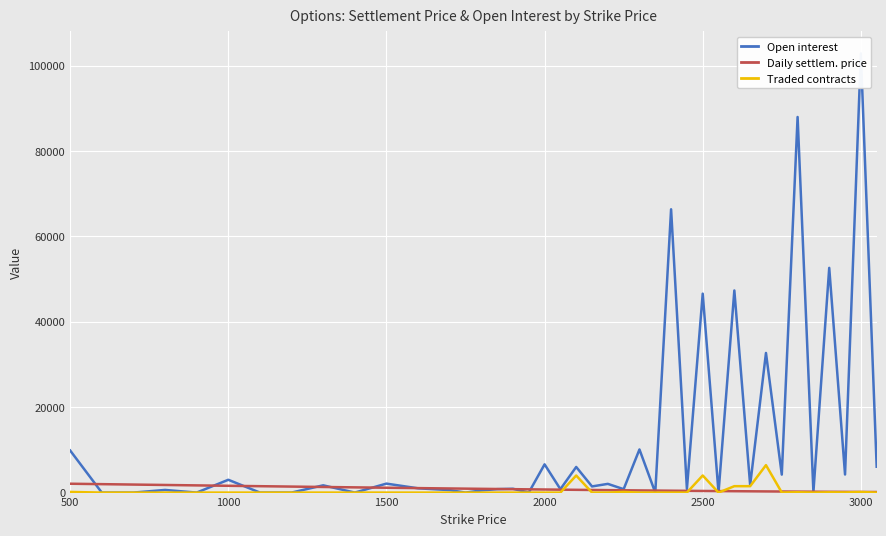

What is the maximum value for Traded contracts?

6428.0